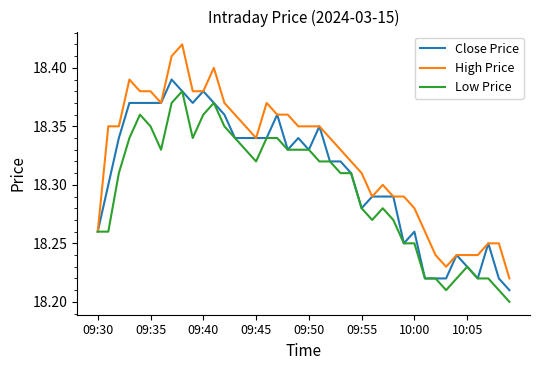

Rank the series by their average value, from lowest to highest.

Low Price, Close Price, High Price